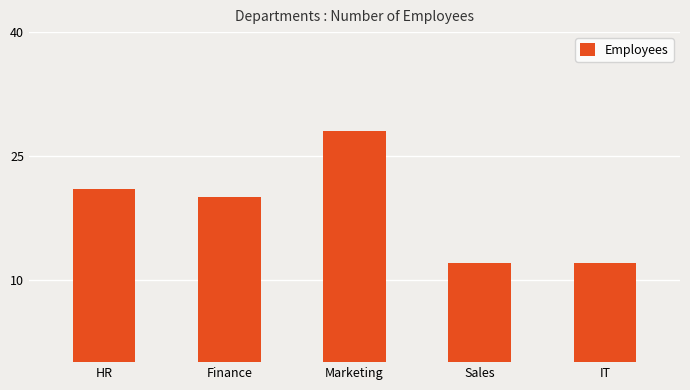

What is the value of the 5th bar from the left?

12